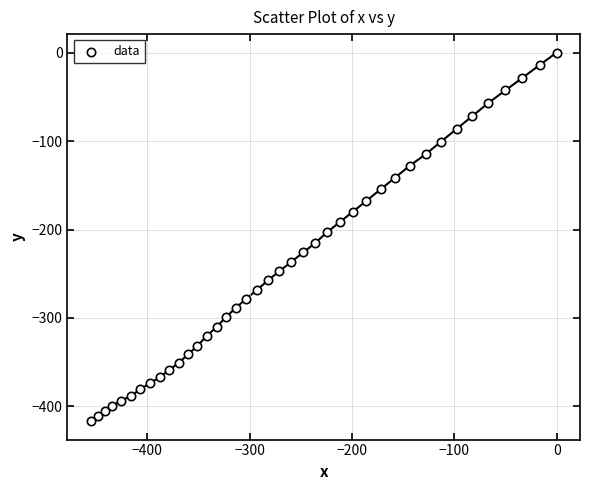

What is the range of Y values (max minus min)?

416.6